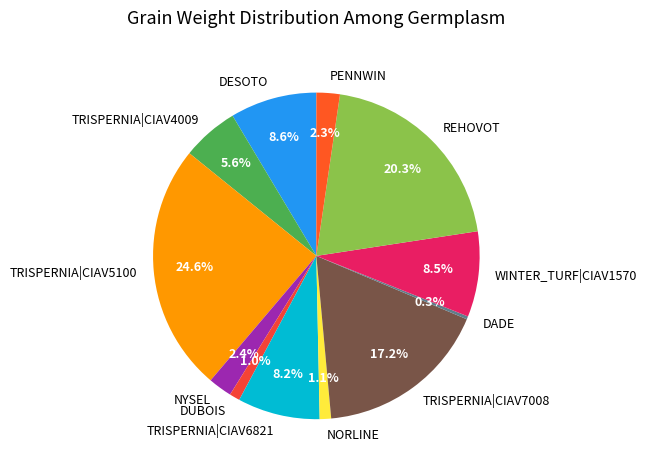

Which slice is the smallest?

DADE